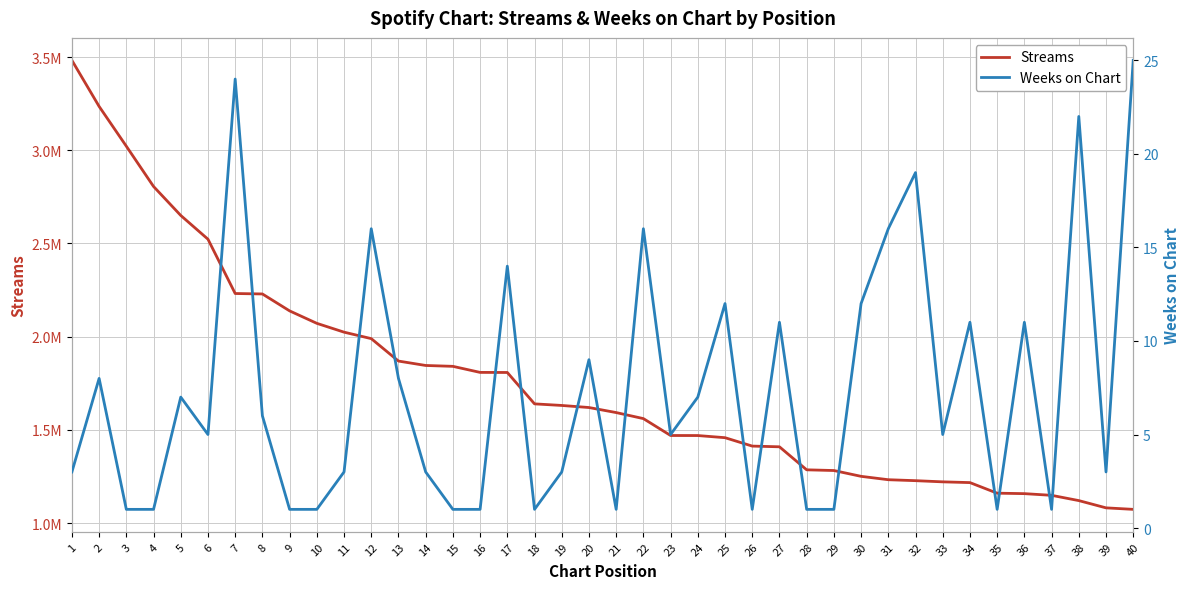

Reading left to right, what are all the values shown in this chart?

Streams: 1=3482306	2=3235131	3=3021686	4=2805730	5=2650325	6=2522876	7=2231589	8=2229210	9=2138409	10=2071605	11=2024332	12=1989610	13=1869221	14=1845619	15=1840939	16=1808440	17=1808024	18=1639659	19=1631140	20=1620027	21=1592992	22=1560629	23=1469973	24=1469741	25=1458250	26=1413152	27=1409349	28=1285898	29=1282119	30=1250913	31=1232801	32=1227685	33=1221366	34=1217347	35=1160604	36=1158120	37=1149091	38=1120820	39=1081877	40=1073798
Weeks on Chart: 1=3	2=8	3=1	4=1	5=7	6=5	7=24	8=6	9=1	10=1	11=3	12=16	13=8	14=3	15=1	16=1	17=14	18=1	19=3	20=9	21=1	22=16	23=5	24=7	25=12	26=1	27=11	28=1	29=1	30=12	31=16	32=19	33=5	34=11	35=1	36=11	37=1	38=22	39=3	40=25